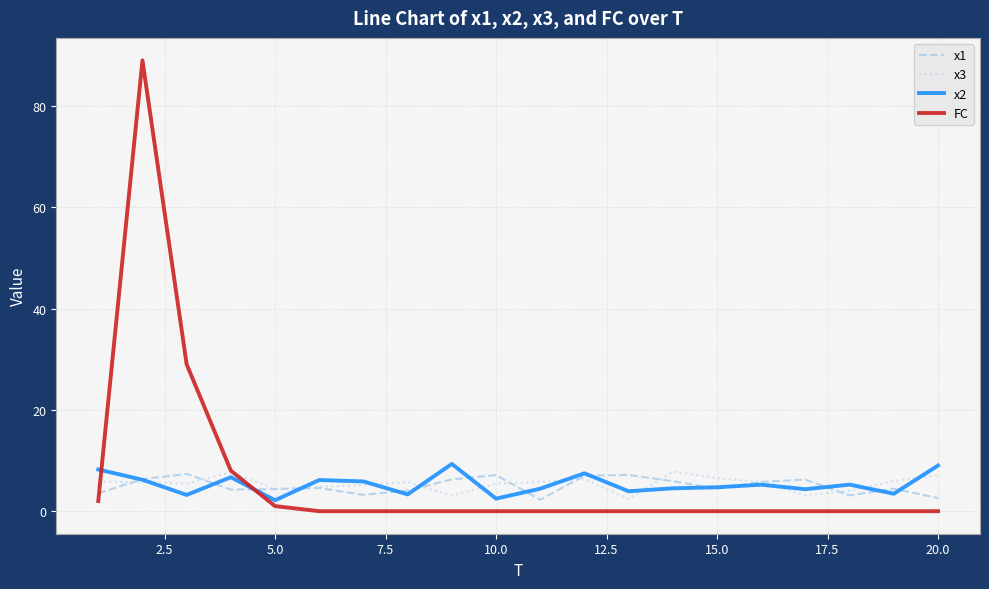

Which series has the largest range (max minus min)?

FC